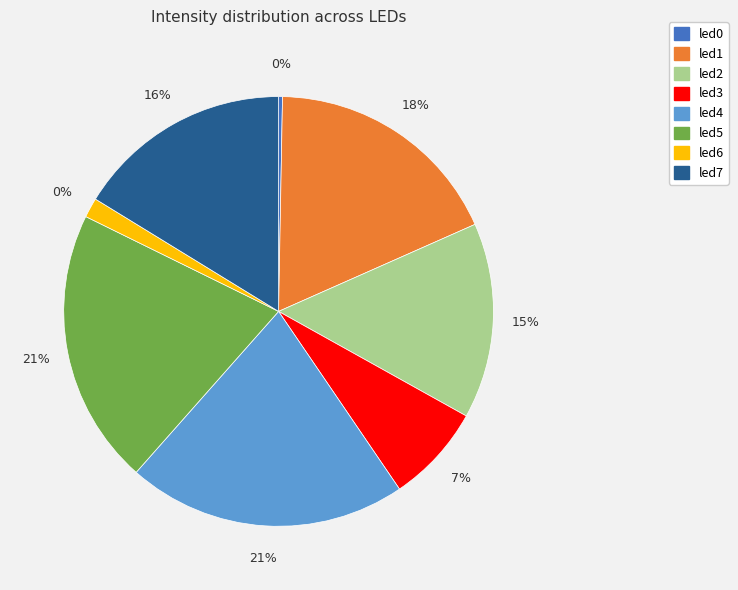

To the nearest percent, what is the difference between the led0 and led6 slice percentages?

1%